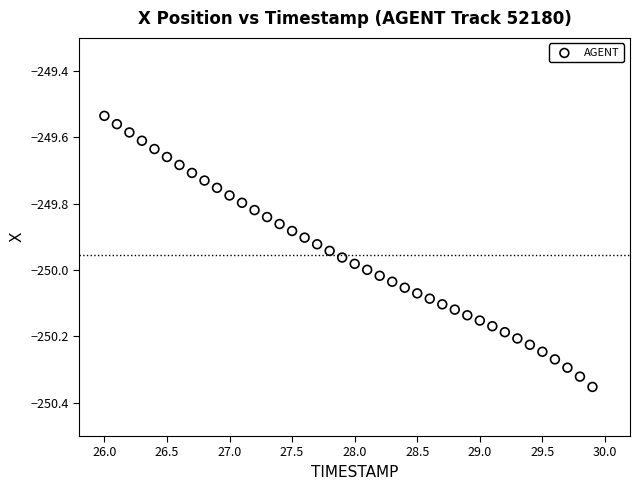

What is the range of X values (max minus min)?

3.9